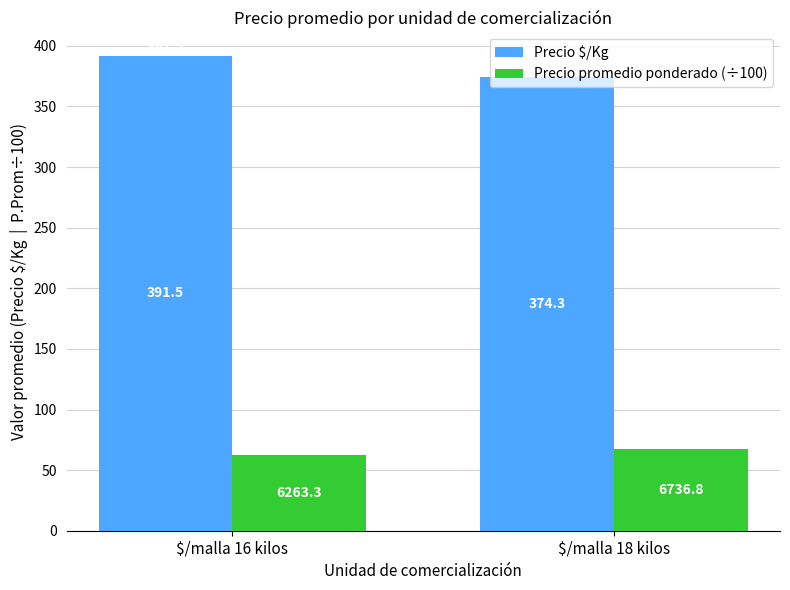

Reading left to right, extract all data points from this chart.

Precio $/Kg: $/malla 16 kilos=391.5	$/malla 18 kilos=374.3
Precio promedio ponderado (÷100): $/malla 16 kilos=62.6	$/malla 18 kilos=67.4